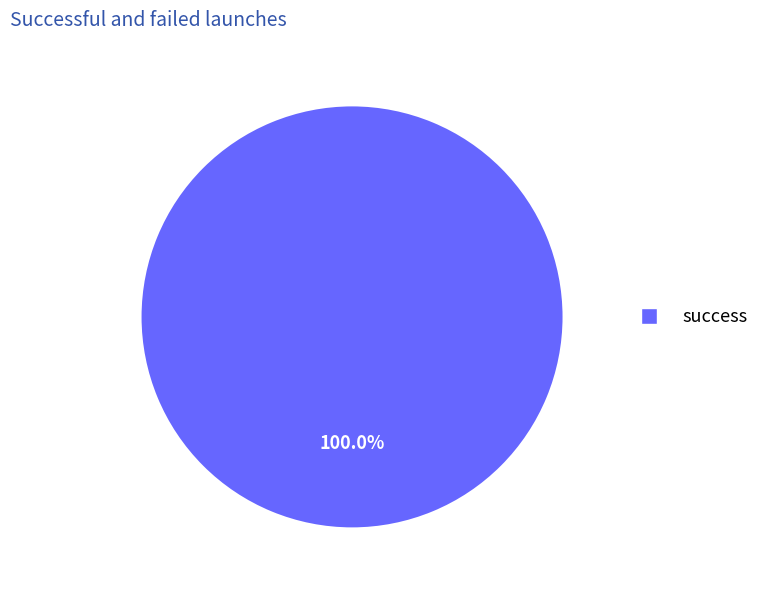

Does any single category account for the majority?

Yes